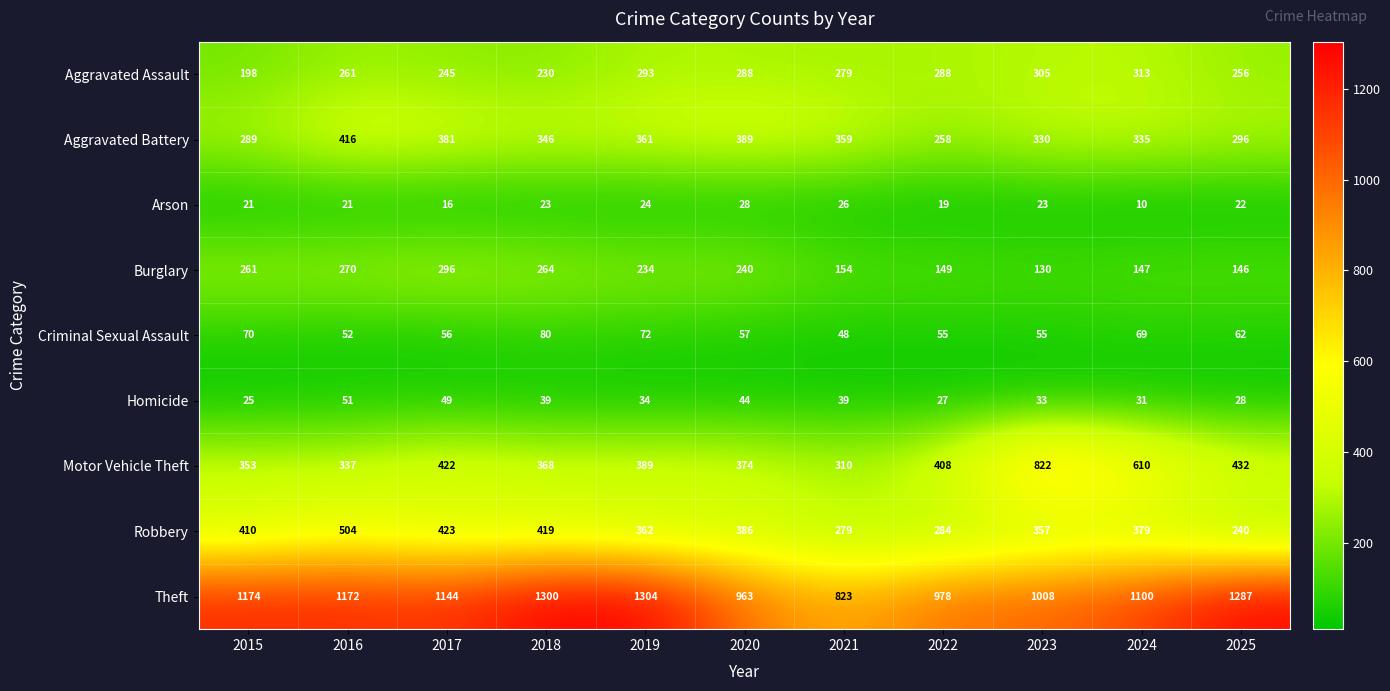

What is the difference between the maximum and minimum values in the Aggravated Battery series?

158